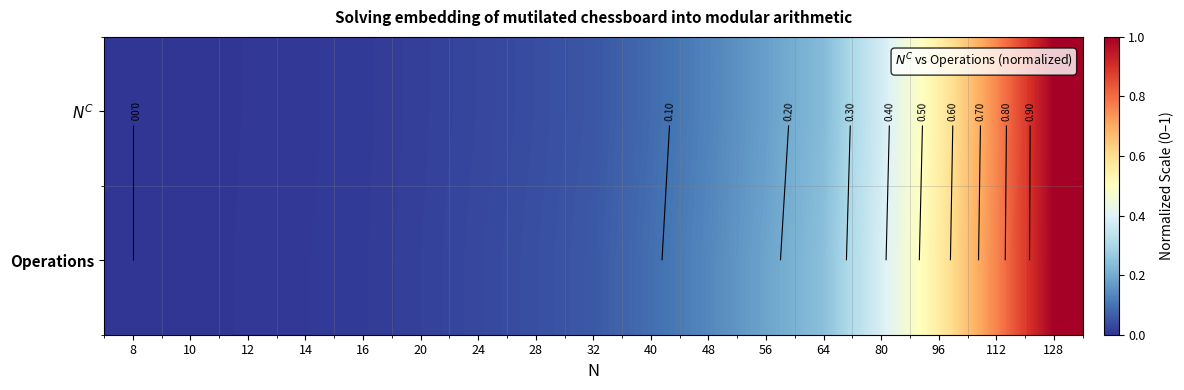

Count the number of categories in the chart.

17